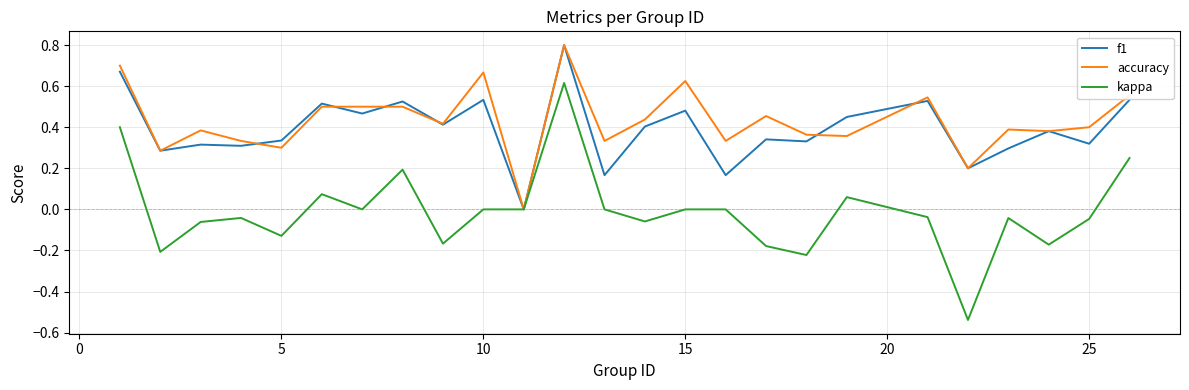

Is this an area chart (filled region under the line)?

No